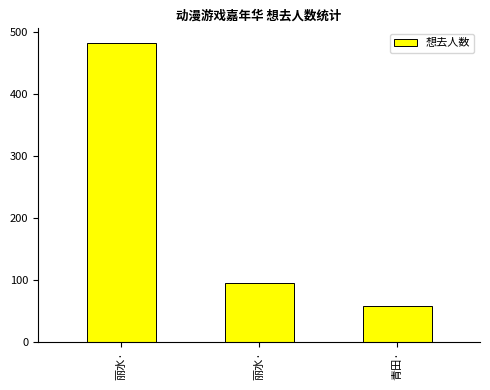

Where does the data first go above 95?

丽水·